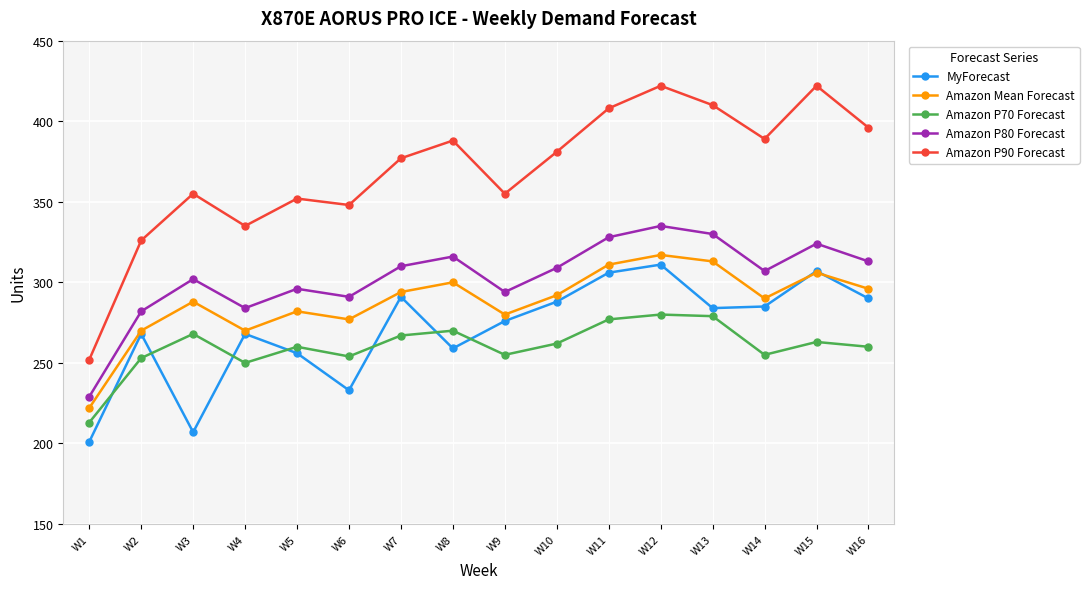

What is the minimum value shown in the chart?

201